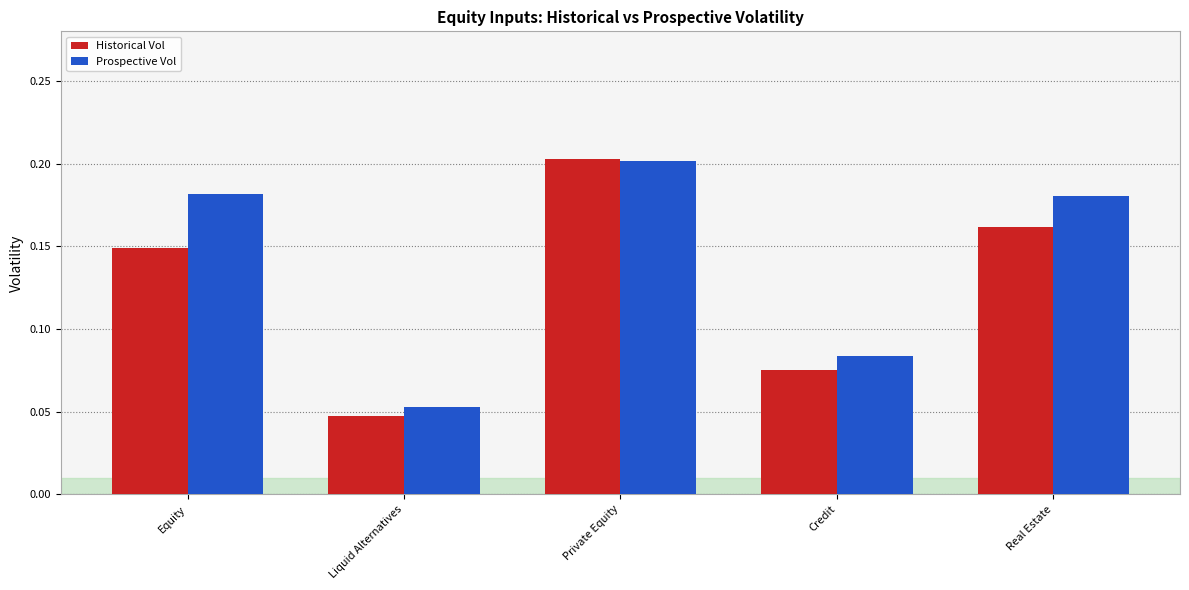

Count the Historical Vol values in the range 0 to 1.

5